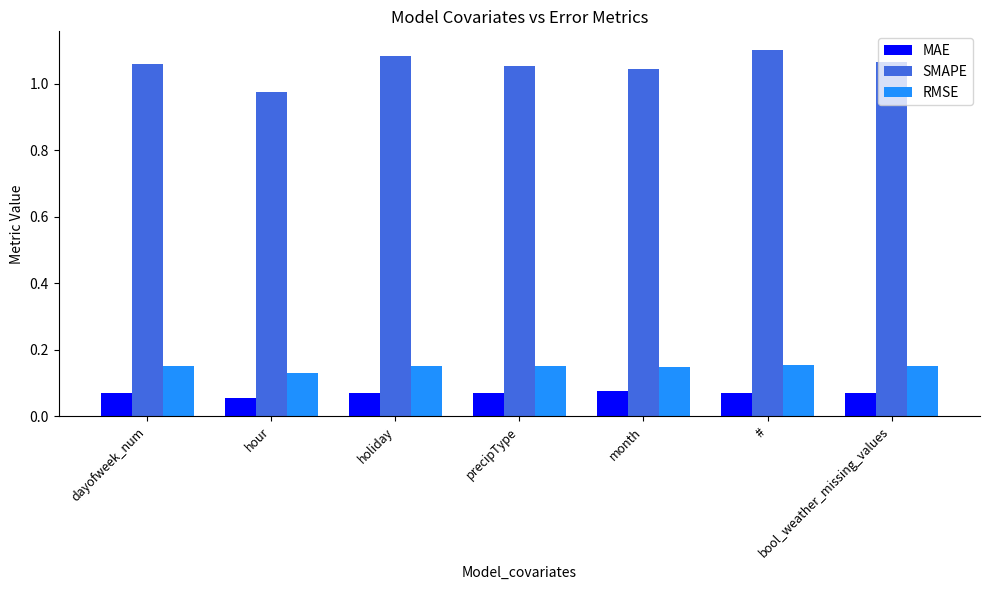

What is the total value across all series at #?

1.3